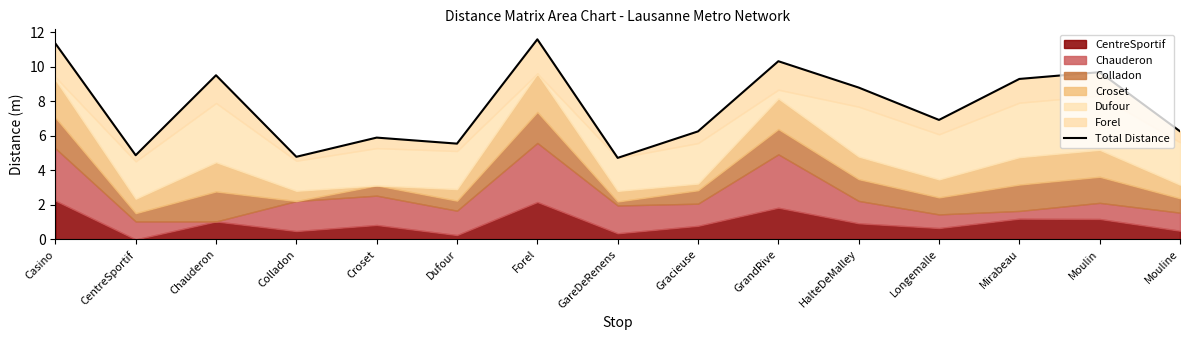

What is the sum of all values?

115.7